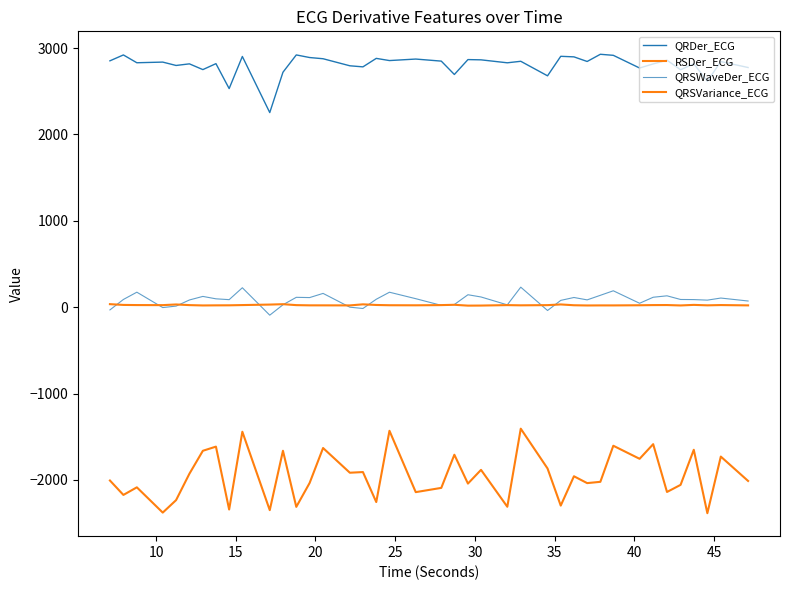

Which series has the widest spread of values?

RSDer_ECG